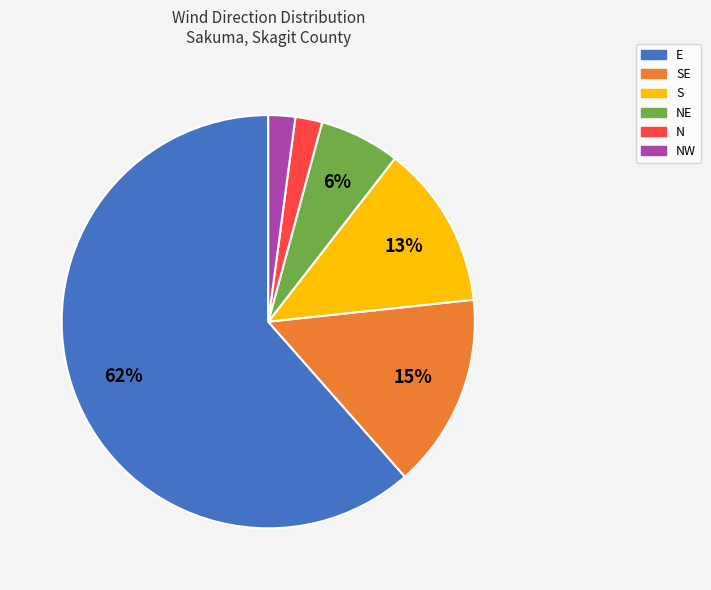

Is the sum of NE and N greater than half?

No